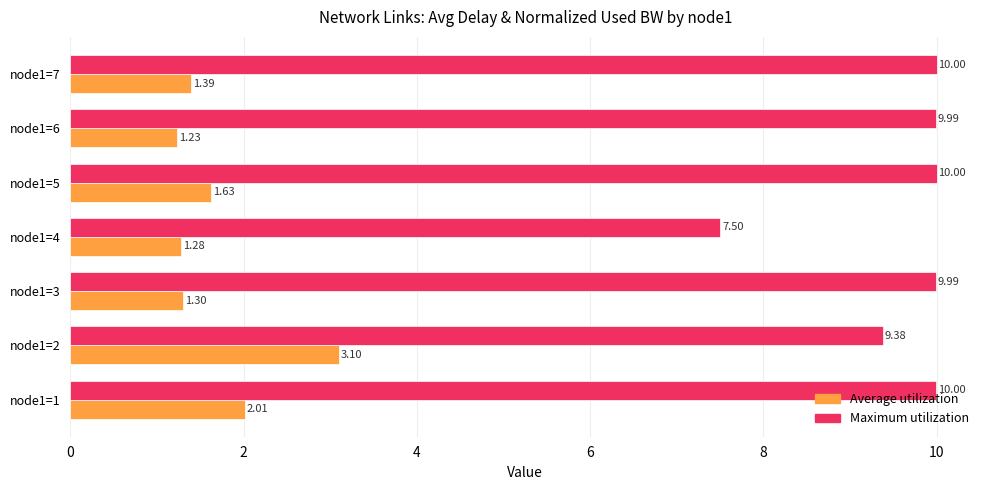

At how many categories does at least one series exceed 5?

7